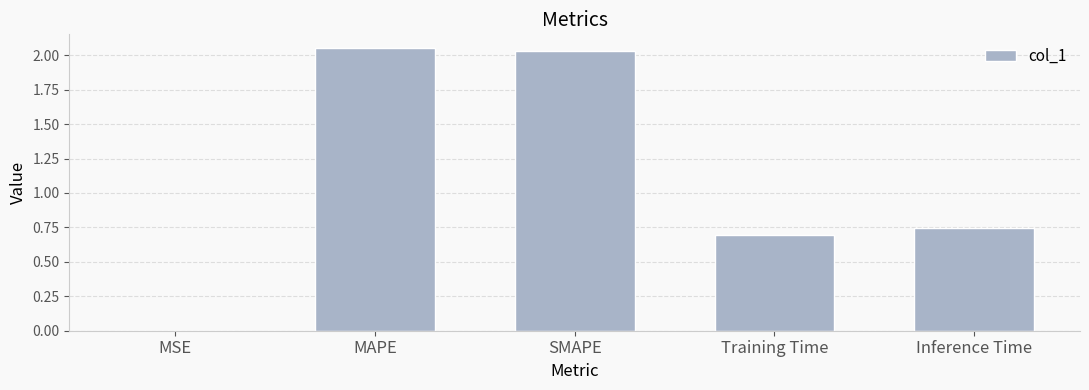

At which label is the value closest to 1?

Inference Time